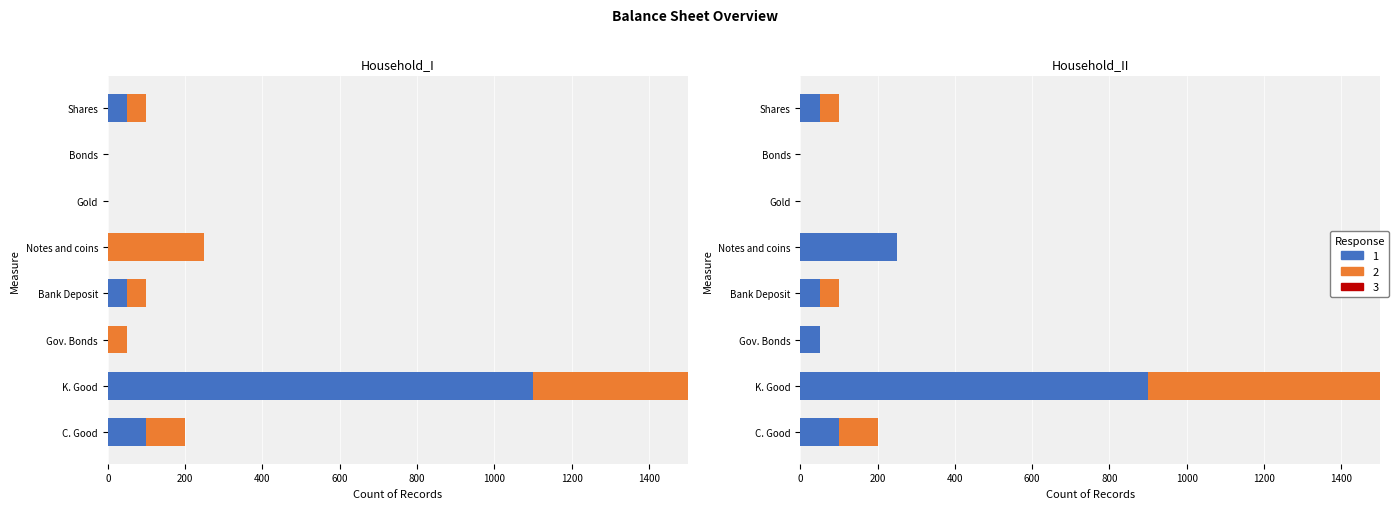

What is the label of the 2nd bar from the left?

K. Good